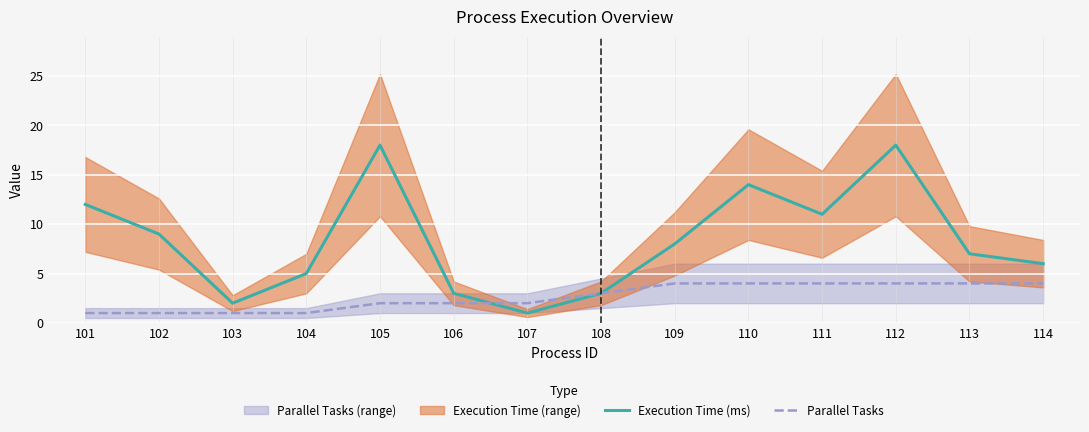

The value of Execution Time (ms) at 103 is 1. True or false?

False